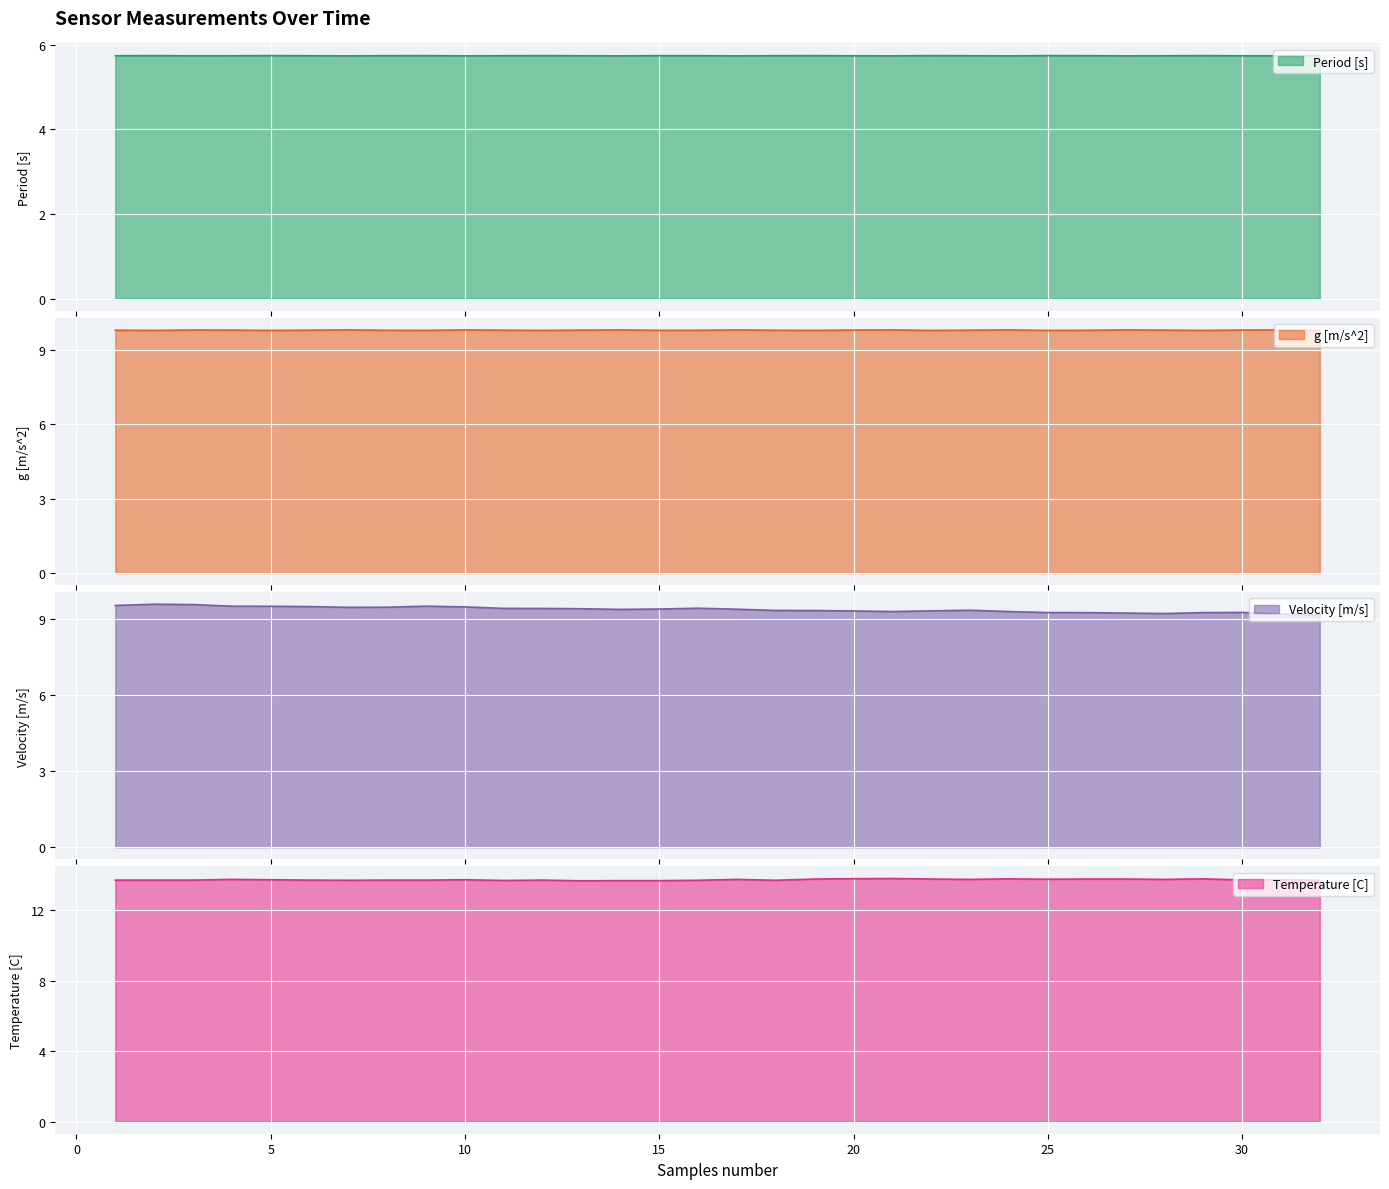

What is the difference between the second highest and second lowest values in the Temperature [C] series?

0.1